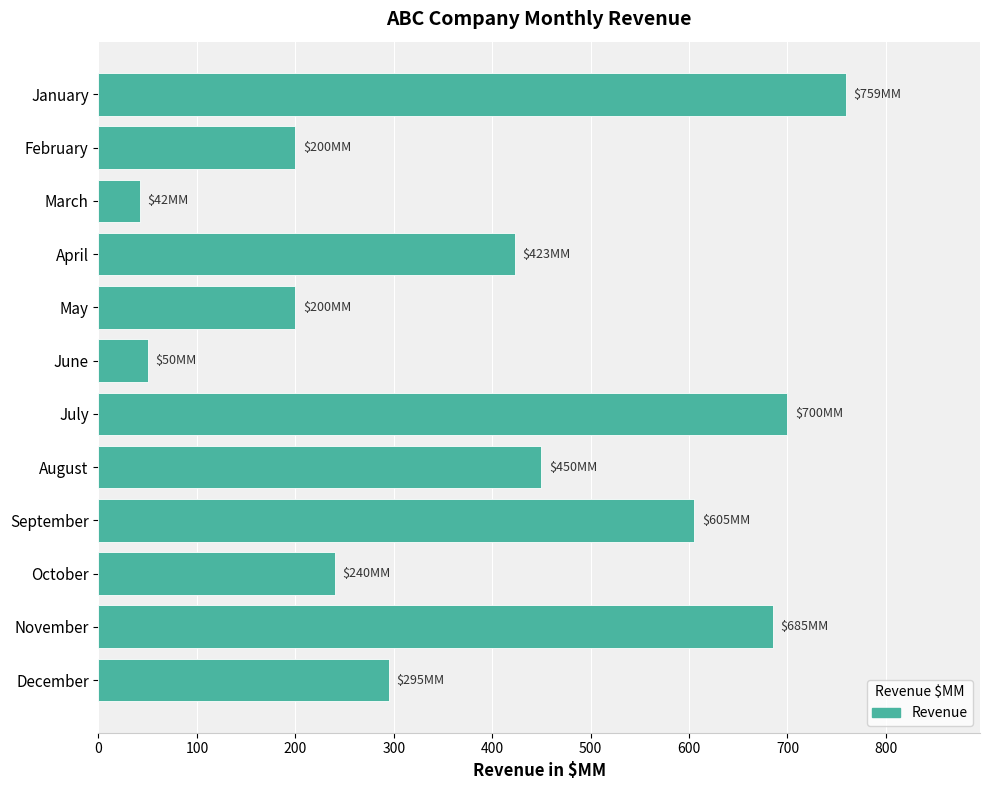

What is the value of the 12th bar from the top?

295